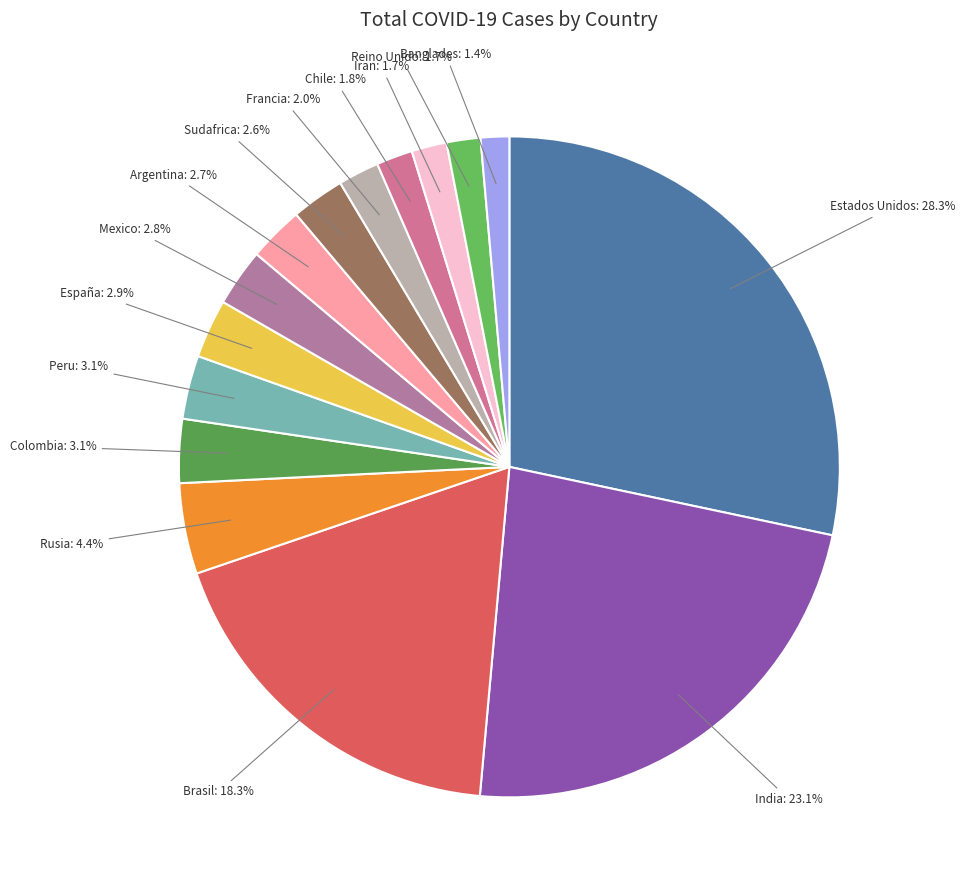

How many segments does this pie chart have?

15